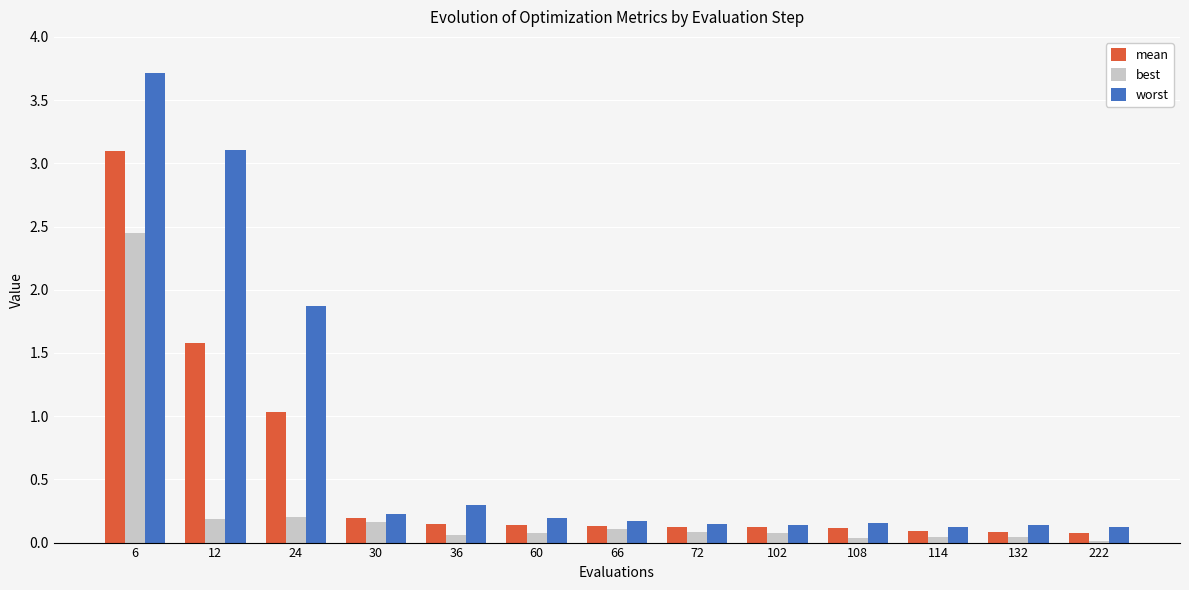

Rank the series by their average value, from highest to lowest.

worst, mean, best